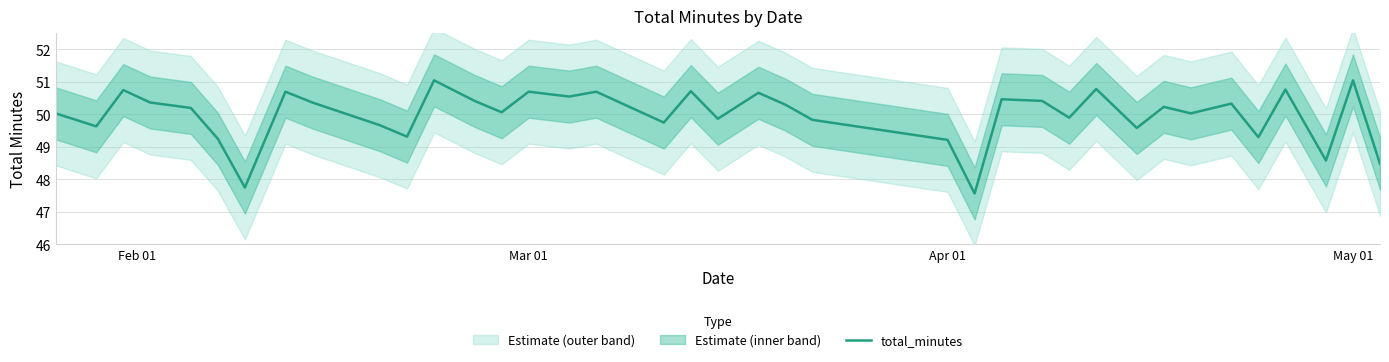

Is it true that total_minutes equals 51.0 at May 01?

True